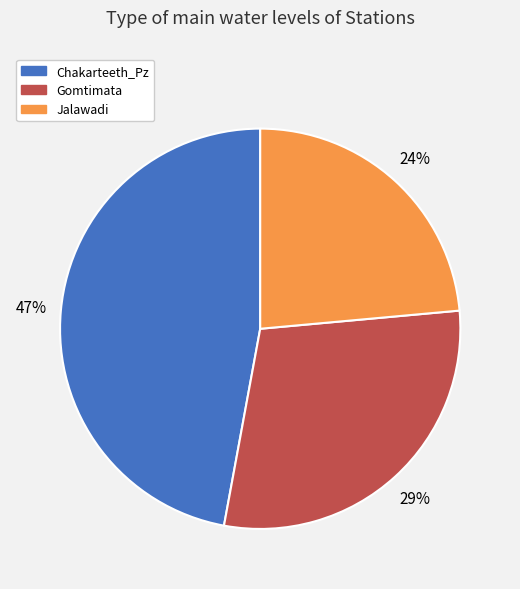

Count the number of slices in the pie.

3